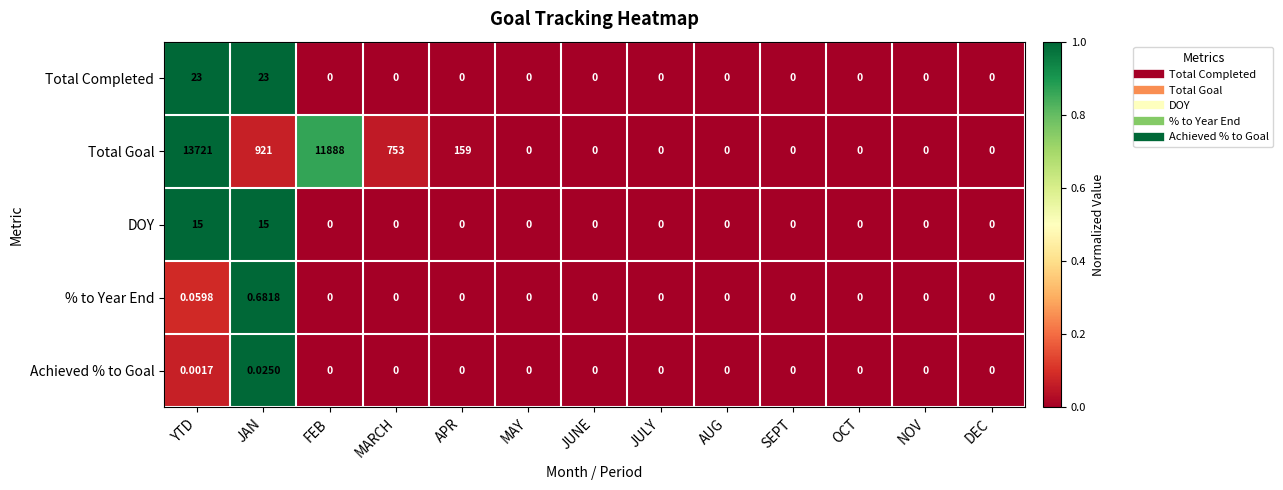

Which category has the highest value across all series?

YTD